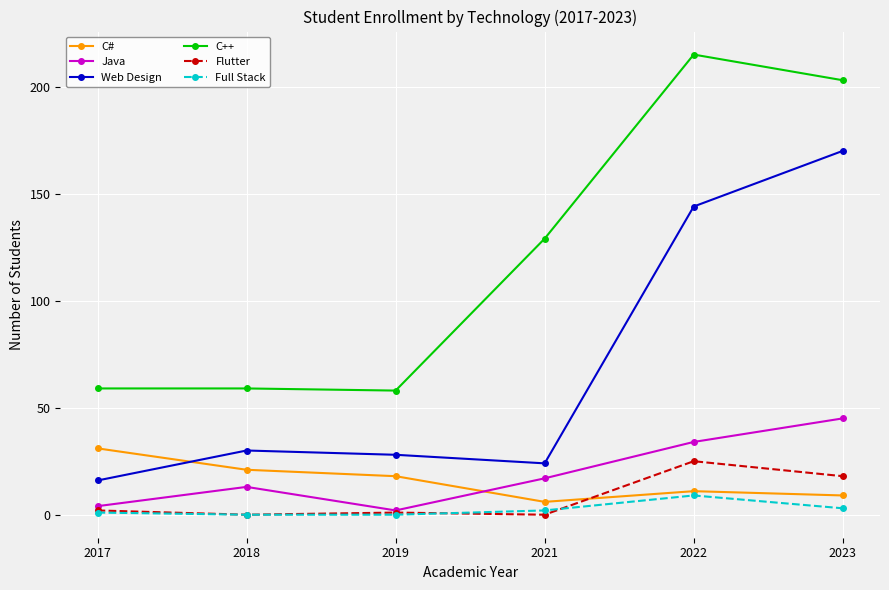

What is the maximum value shown in the chart?

215